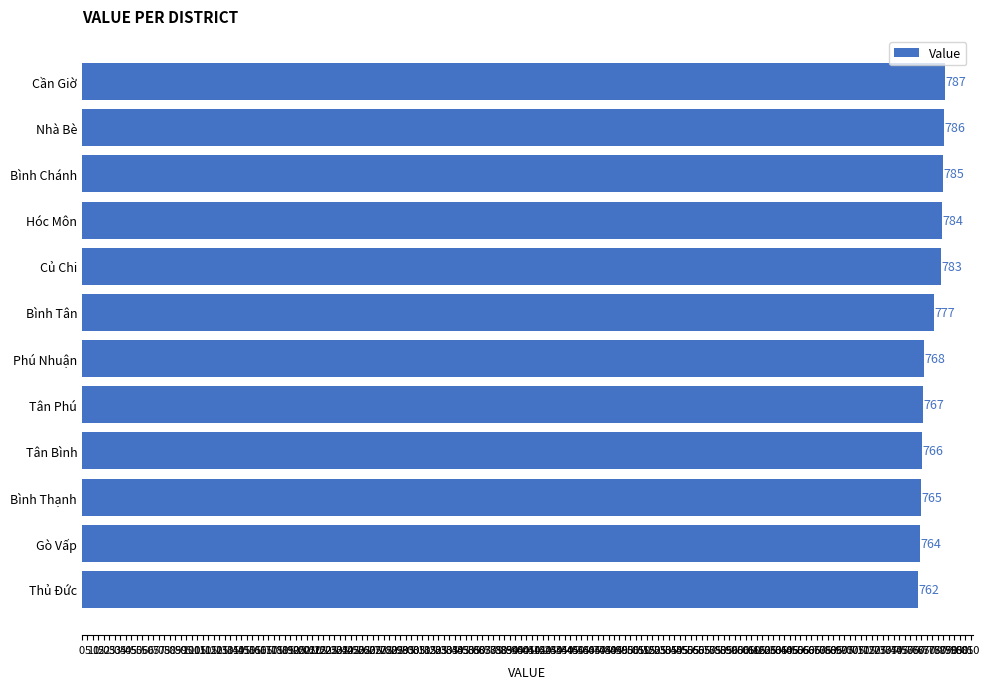

The chart shows a value of 764 at Gò Vấp. True or false?

True